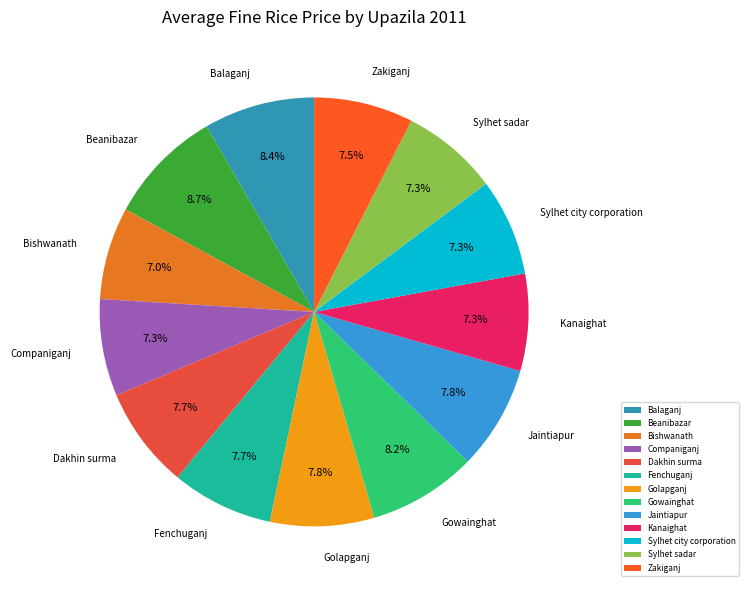

What percentage is NOT represented by Zakiganj?

92.5%